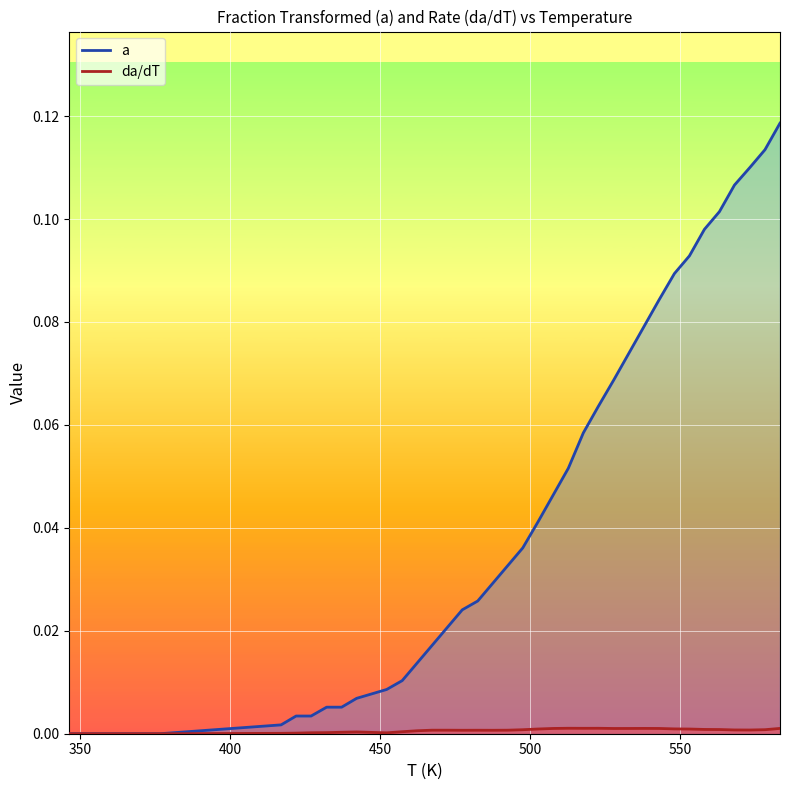

At 552.98, list the series in order from largest to smallest.

a, da/dT